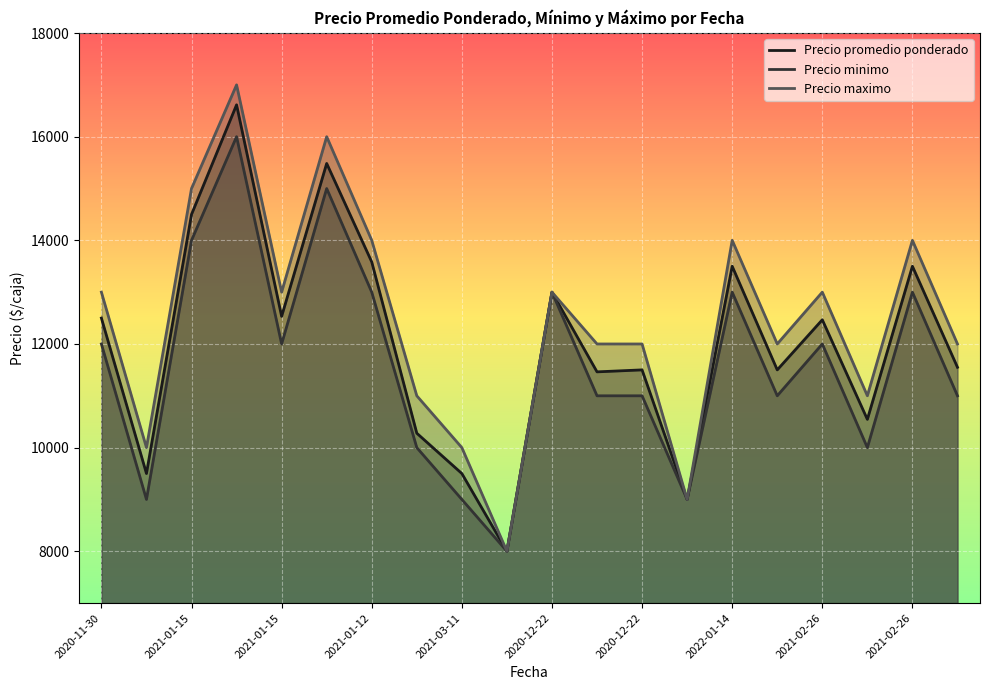

Which series changed the most between 2021-03-11 and 2020-12-22?

Precio maximo